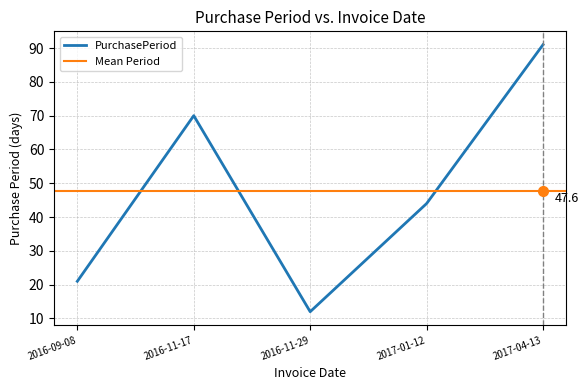

What is the sum of all values?

238